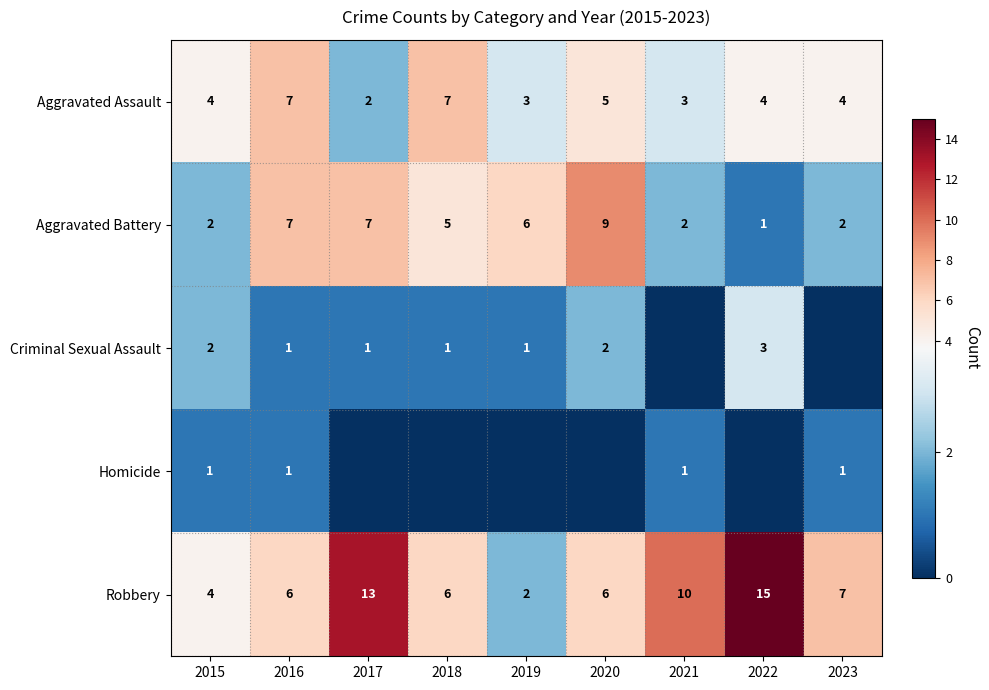

What is the sum of the Aggravated Assault values at 2015 and 2020?

9